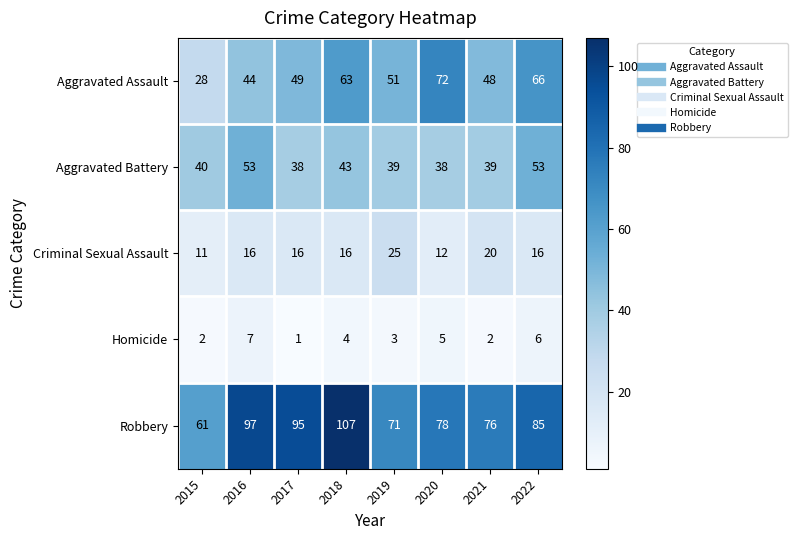

How many series are shown in this chart?

5